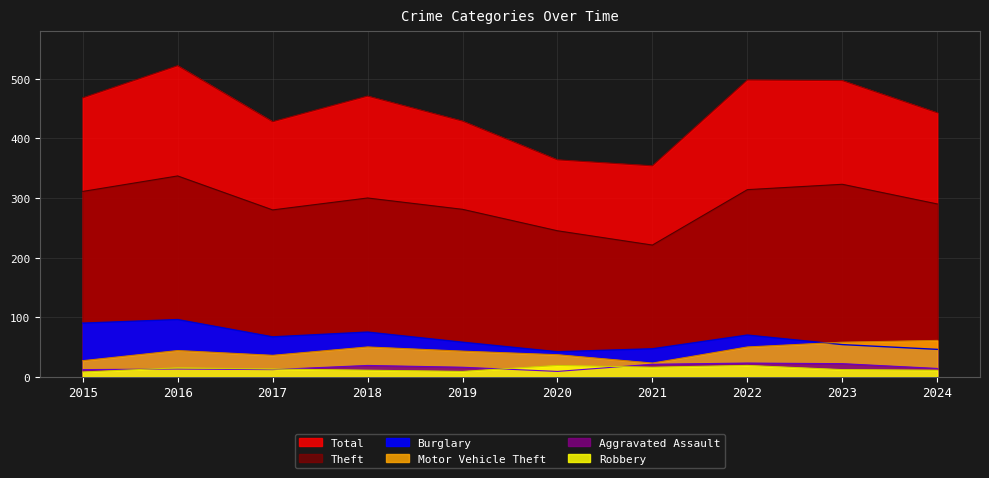

Between 2017 and 2019, which is larger?

2019